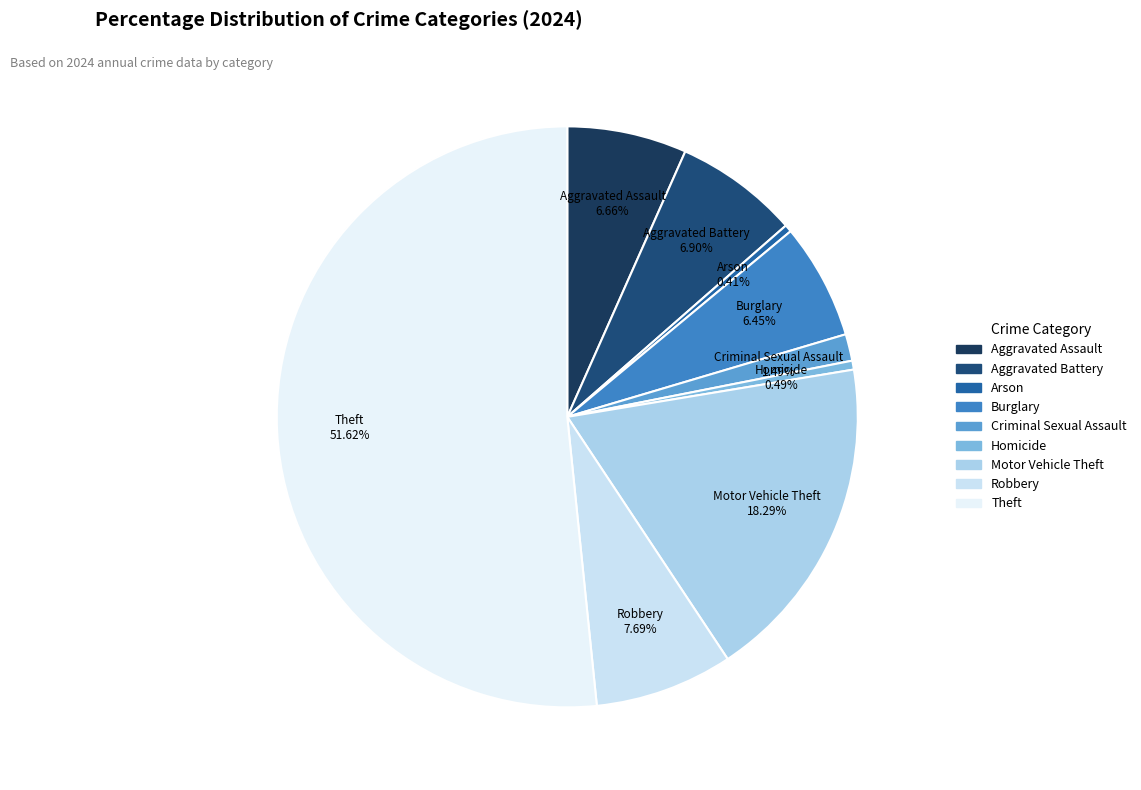

Approximately how many times larger is the value at Burglary compared to Aggravated Battery?

0.9